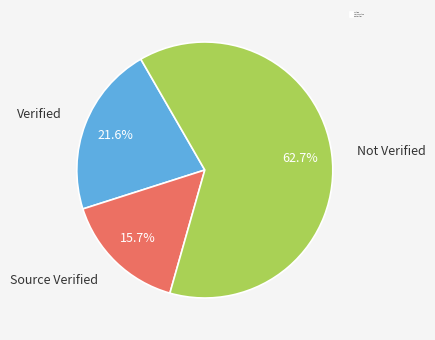

Which slice is the smallest?

Source Verified